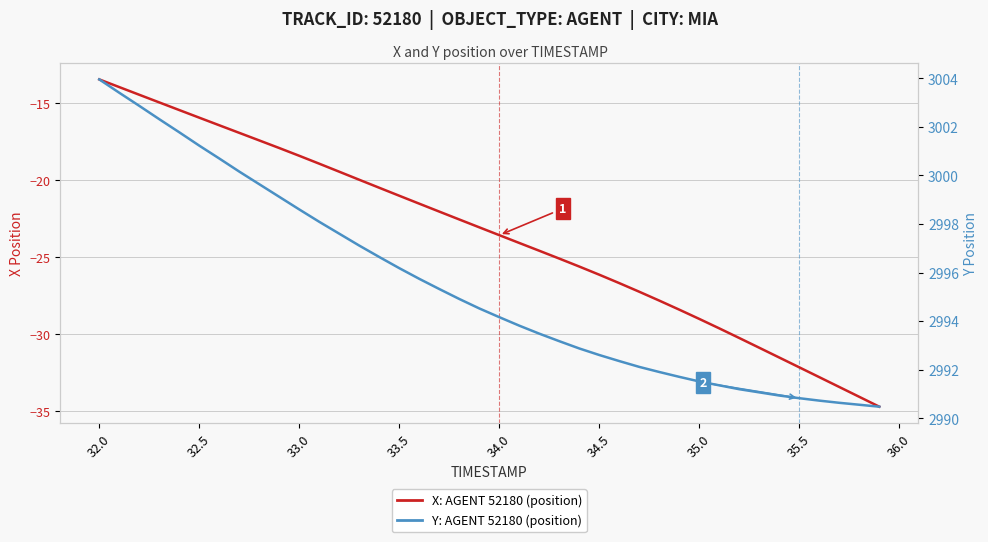

Reading left to right, transcribe all the data shown in this chart.

X position (AGENT 52180): -13.5	-14.0	-14.5	-15.0	-15.5	-15.9	-16.4	-16.9	-17.4	-17.9	-18.4	-18.9	-19.5	-20.0	-20.5	-21.0	-21.5	-22.0	-22.6	-23.1	-23.6	-24.1	-24.6	-25.1	-25.6	-26.1	-26.7	-27.3	-27.8	-28.4	-29.0	-29.6	-30.3	-30.9	-31.5	-32.2	-32.8	-33.4	-34.1	-34.7
Y position (AGENT 52180): 3004.0	3003.4	3002.9	3002.3	3001.8	3001.2	3000.7	3000.2	2999.6	2999.1	2998.6	2998.1	2997.6	2997.1	2996.6	2996.2	2995.7	2995.3	2994.9	2994.5	2994.2	2993.8	2993.5	2993.2	2992.9	2992.6	2992.3	2992.1	2991.9	2991.7	2991.5	2991.3	2991.2	2991.1	2990.9	2990.8	2990.7	2990.6	2990.6	2990.5